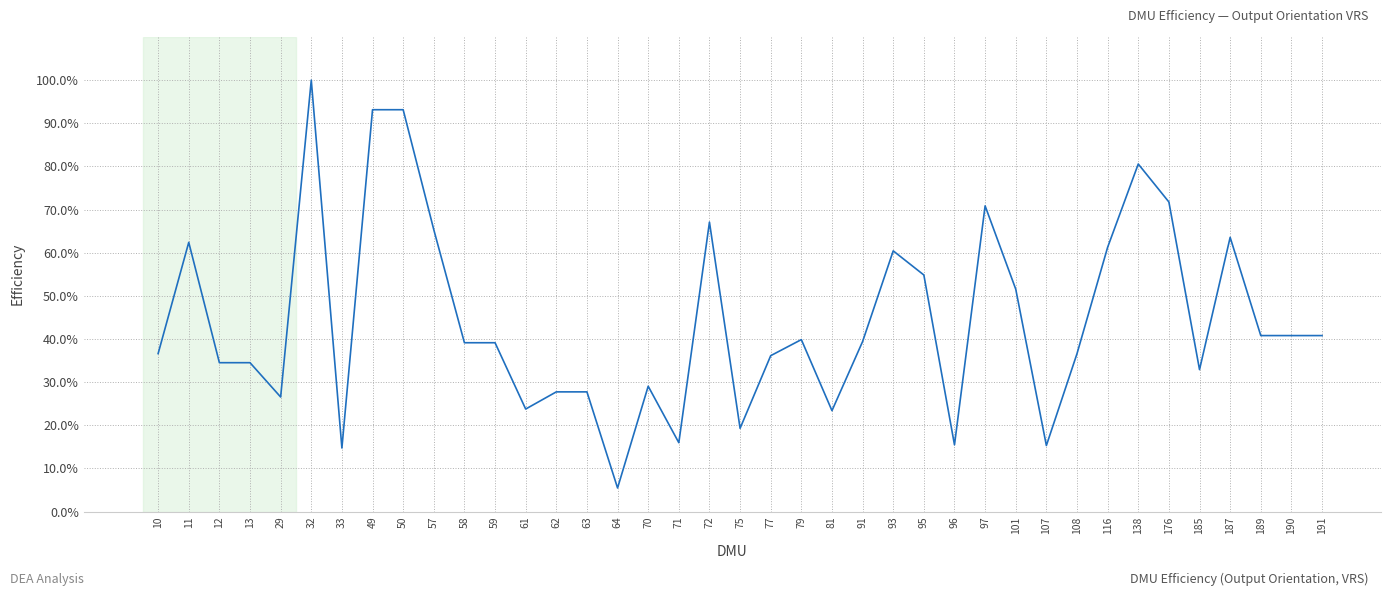

What is the smallest value displayed?

5.5